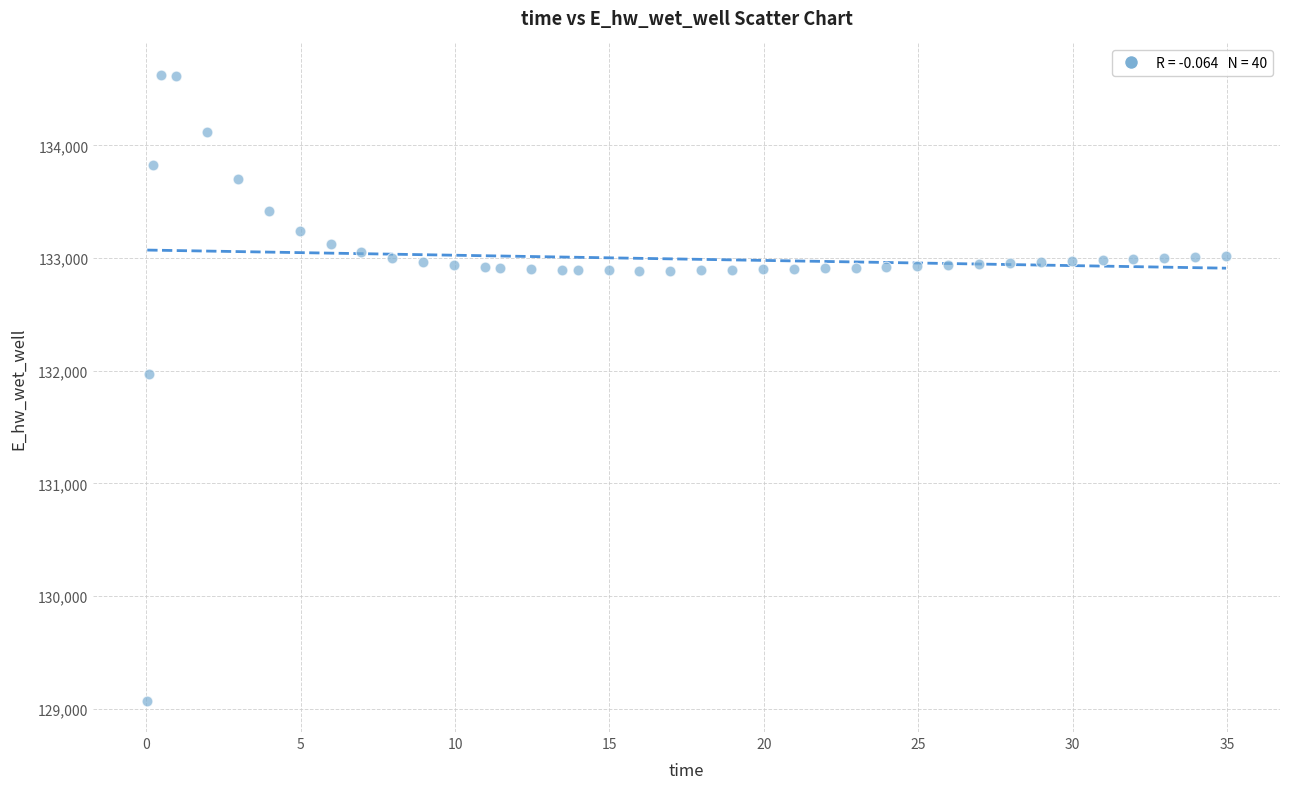

What is the range of Y values (max minus min)?

5557.7